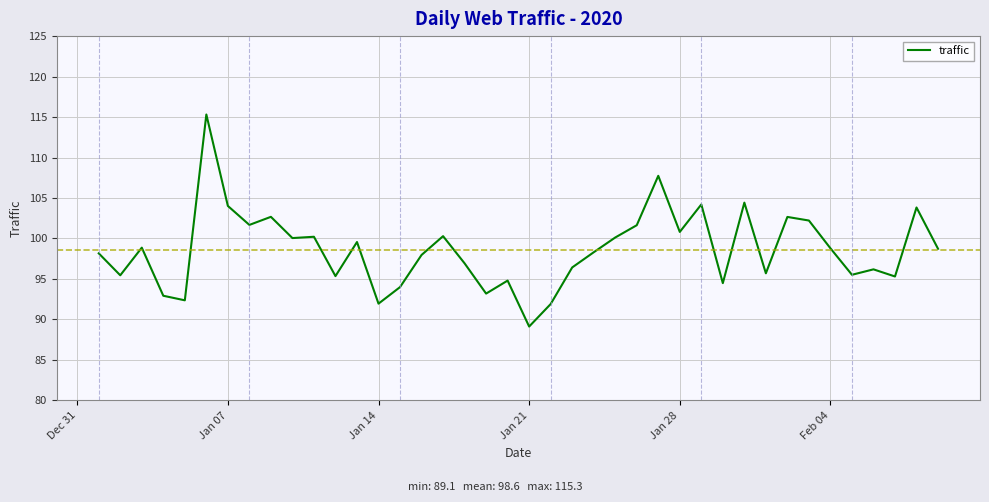

How many lines are shown in the chart?

1